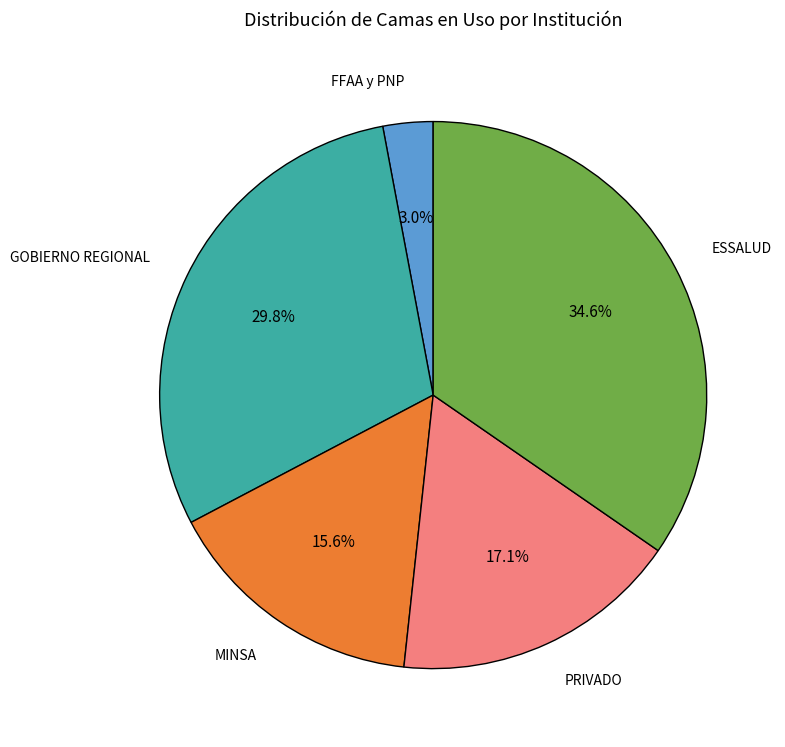

True or false: GOBIERNO REGIONAL accounts for 40% of the total.

False